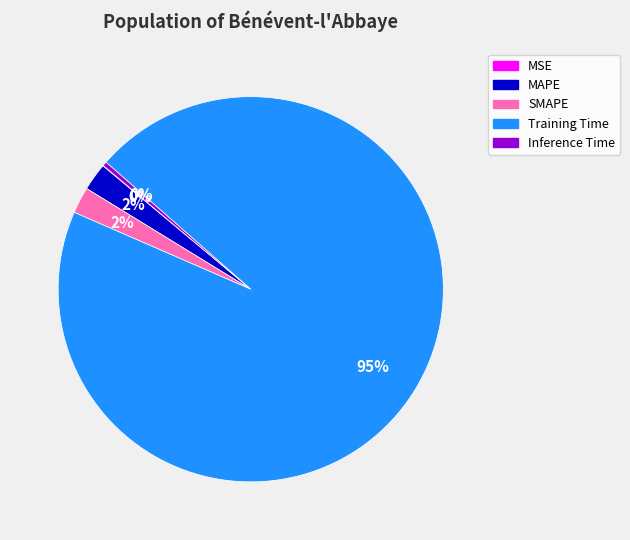

Which slice is the largest?

Training Time